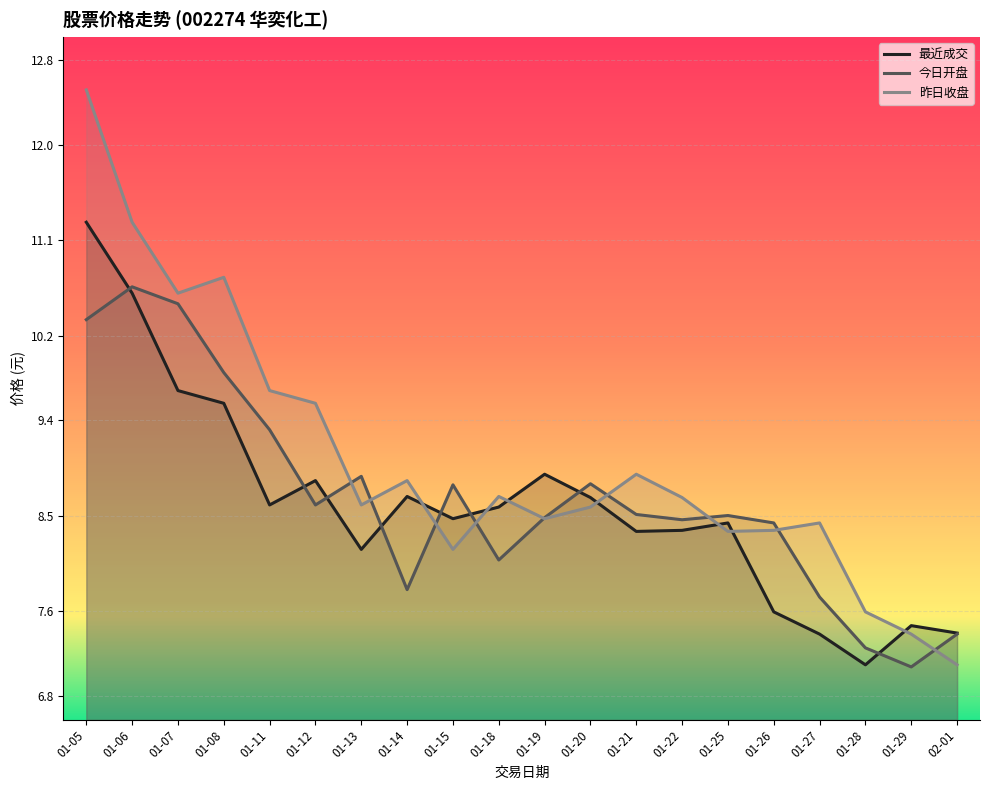

What is the value of the 最近成交 point at the 12th from the left?

8.7